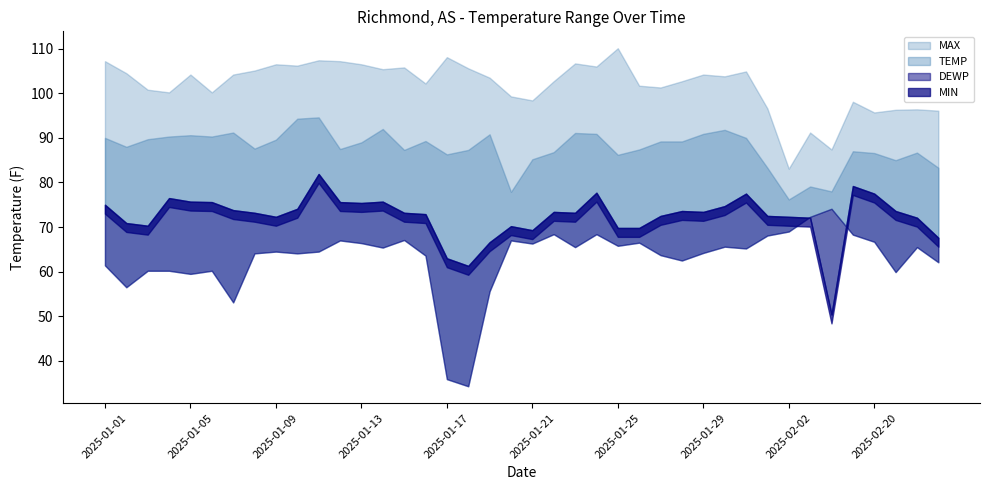

True or false: TEMP and MIN cross at least once.

False